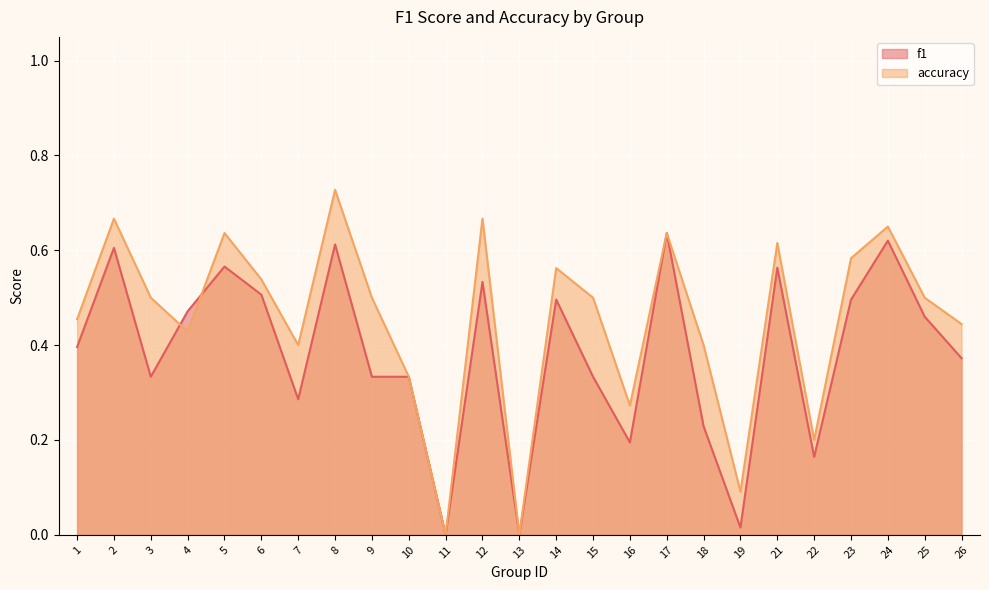

What is the highest value of the f1 series?

0.6